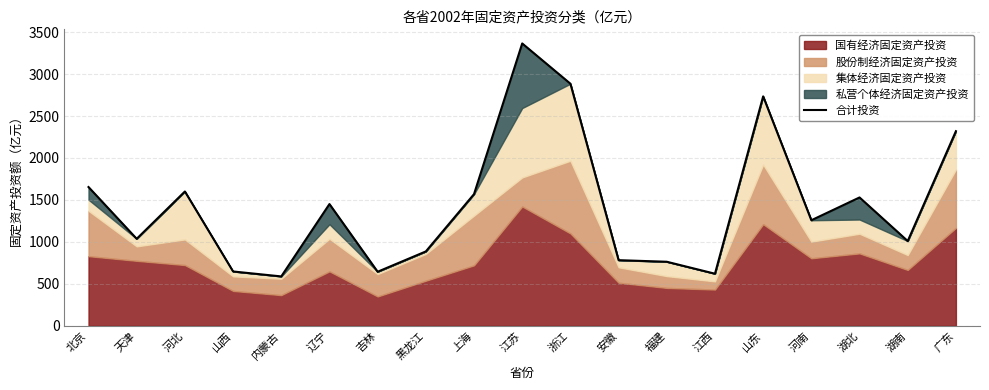

How many values are below 1258?

9